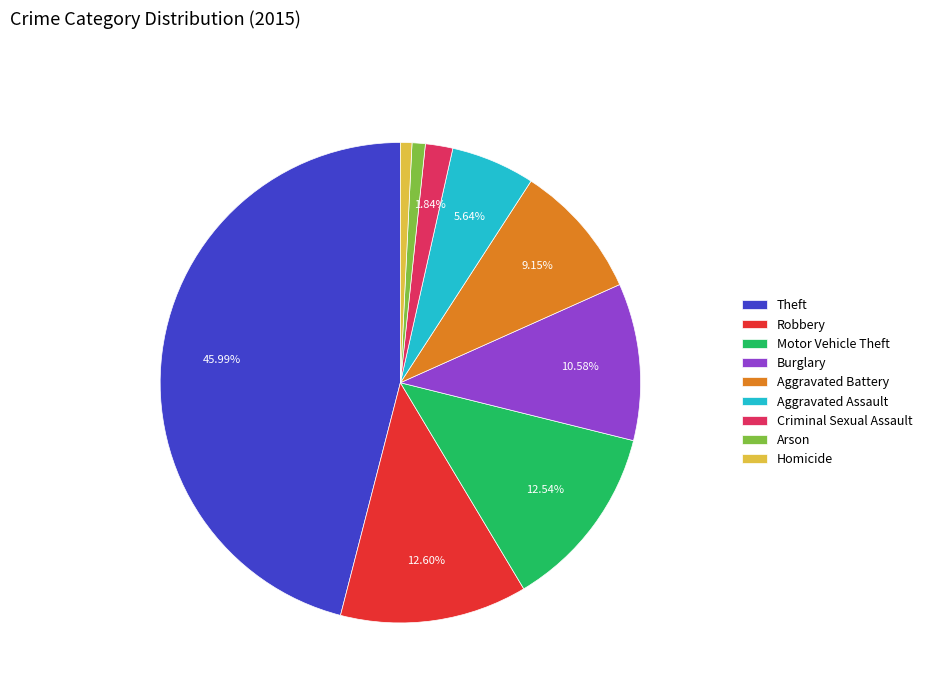

How many segments does this pie chart have?

9